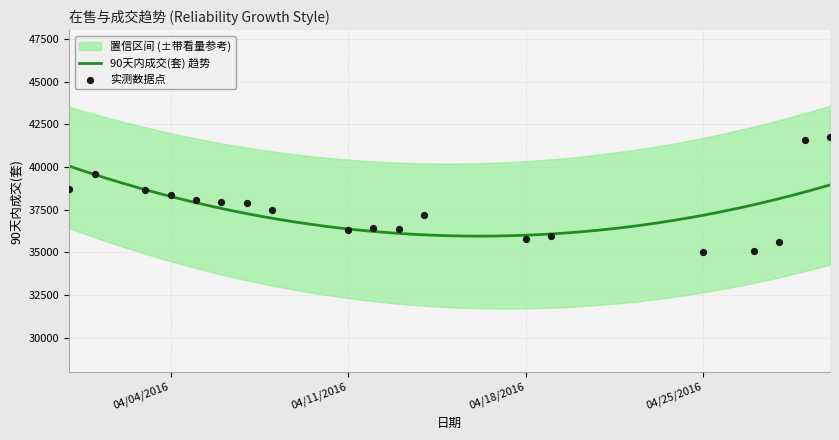

What is the change in value from 20160331 to 20160414?

-1494